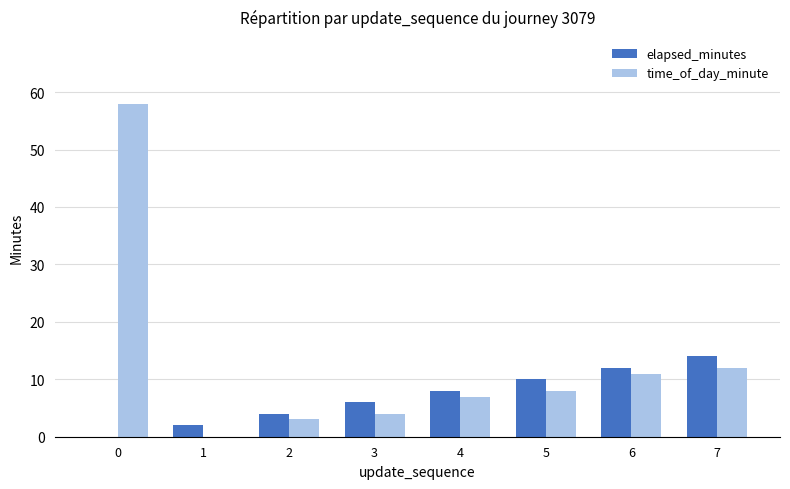

Which series has the largest total across all categories?

time_of_day_minute